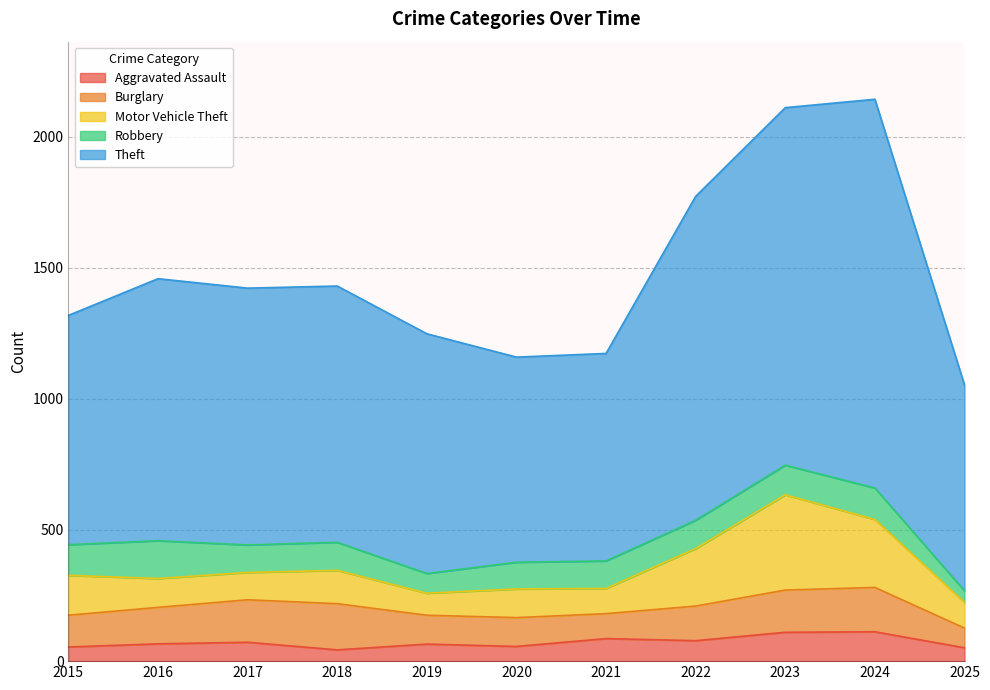

Is the value of Robbery at 2025 greater than the value of Burglary at 2016?

No